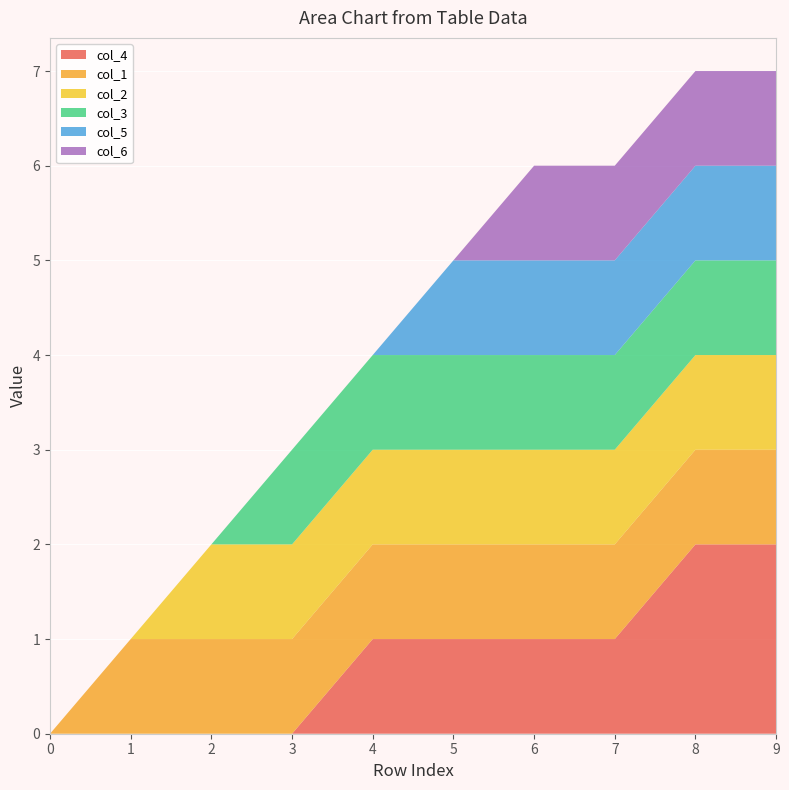

Reading right to left, list all the values displayed in this chart.

col_4: 2	2	1	1	1	1	0	0	0	0
col_1: 1	1	1	1	1	1	1	1	1	0
col_2: 1	1	1	1	1	1	1	1	0	0
col_3: 1	1	1	1	1	1	1	0	0	0
col_5: 1	1	1	1	1	0	0	0	0	0
col_6: 1	1	1	1	0	0	0	0	0	0